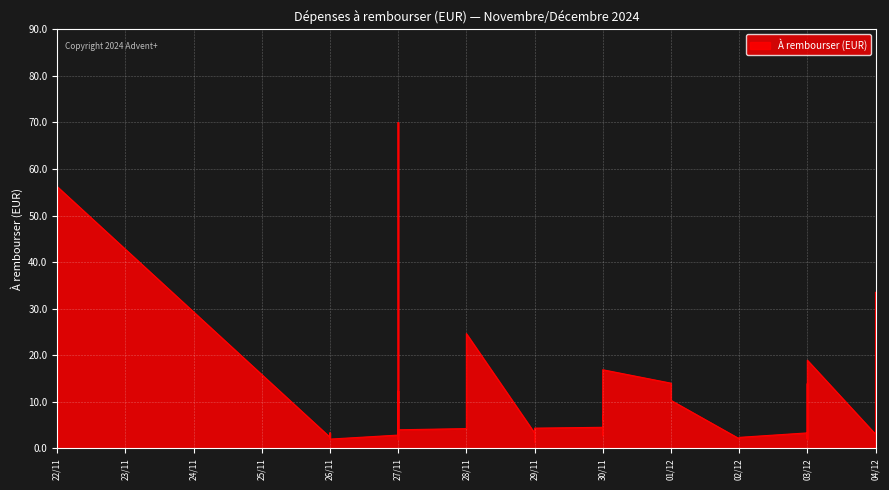

Between 22/11 and 27/11, which is larger?

22/11